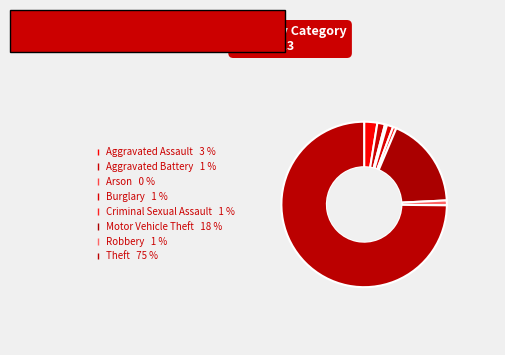

To the nearest percent, what is the difference between the Motor Vehicle Theft and Criminal Sexual Assault slice percentages?

17%